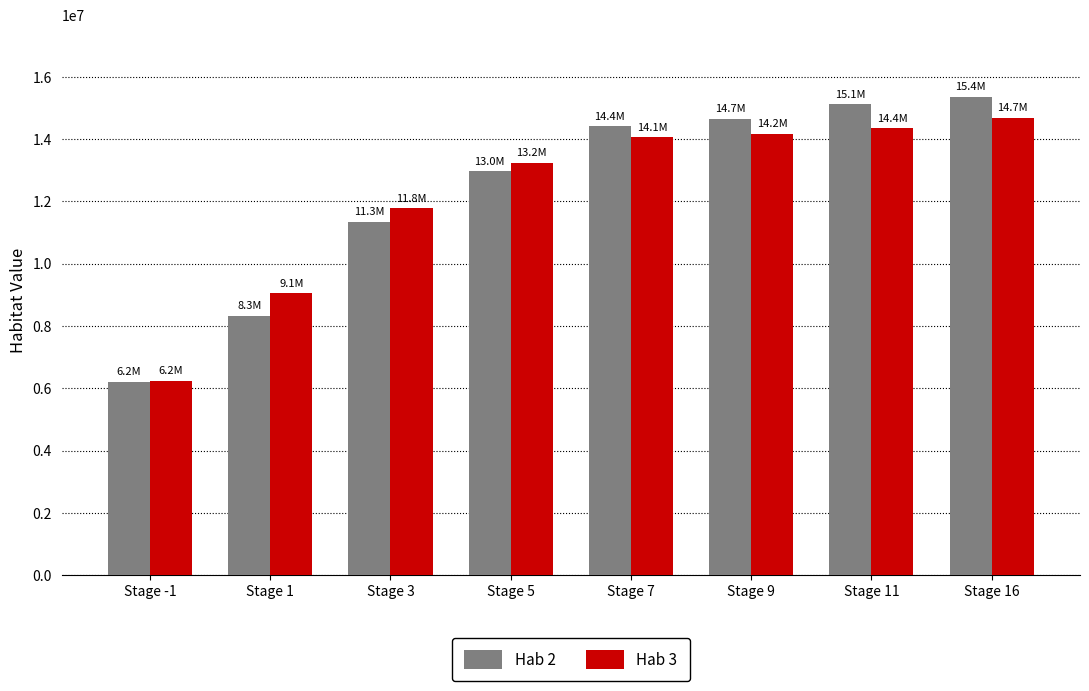

What is the label of the 8th bar from the left?

Stage 16